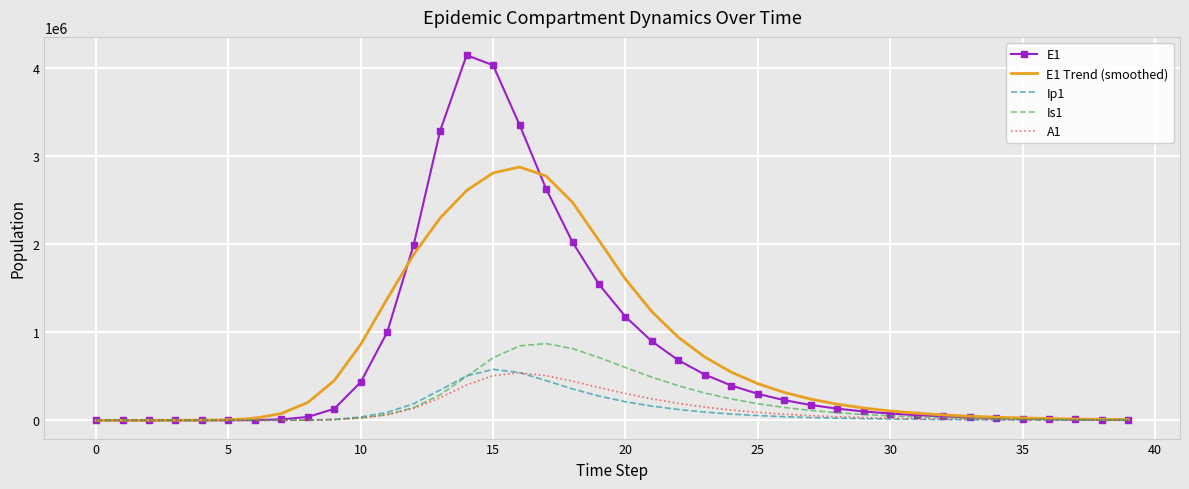

Which series has the largest total across all categories?

E1